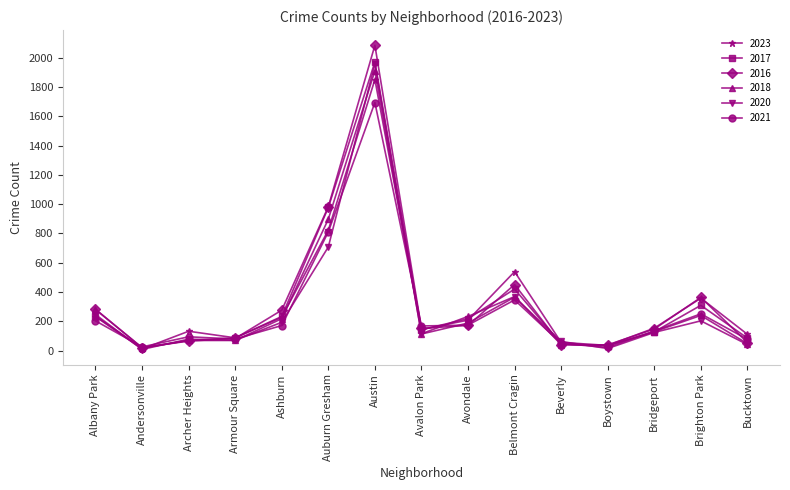

What is the label of the 9th point from the left?

Avondale